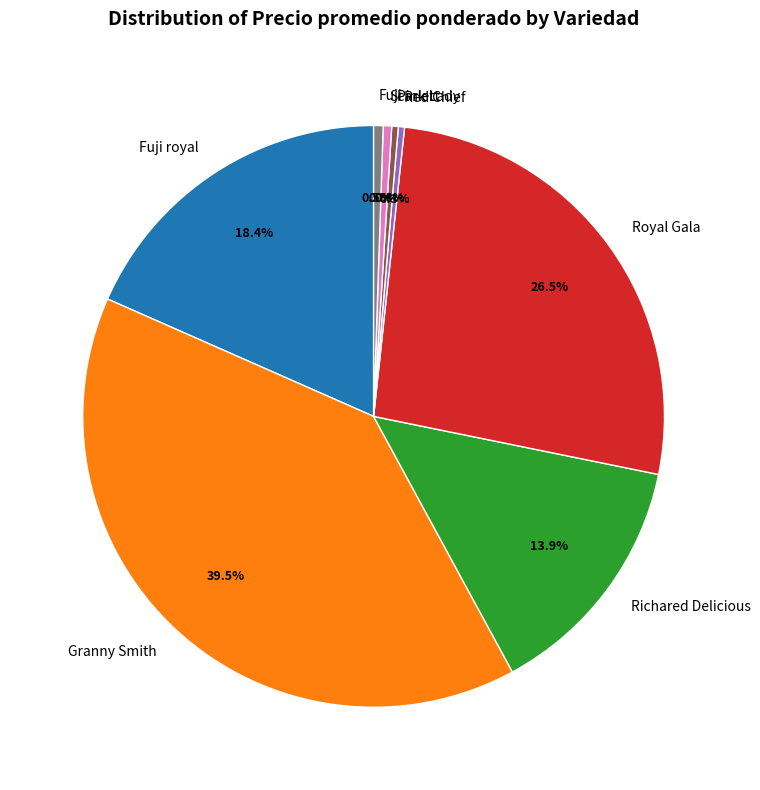

Is there a majority slice in this chart?

No